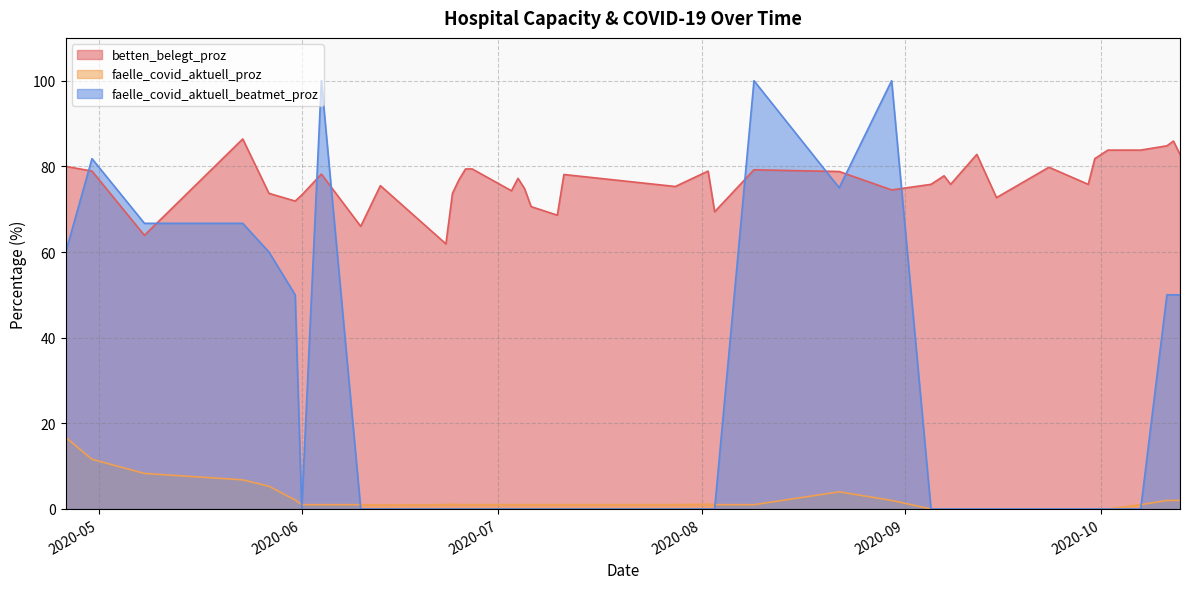

True or false: faelle_covid_aktuell_proz and betten_belegt_proz intersect in this chart.

False